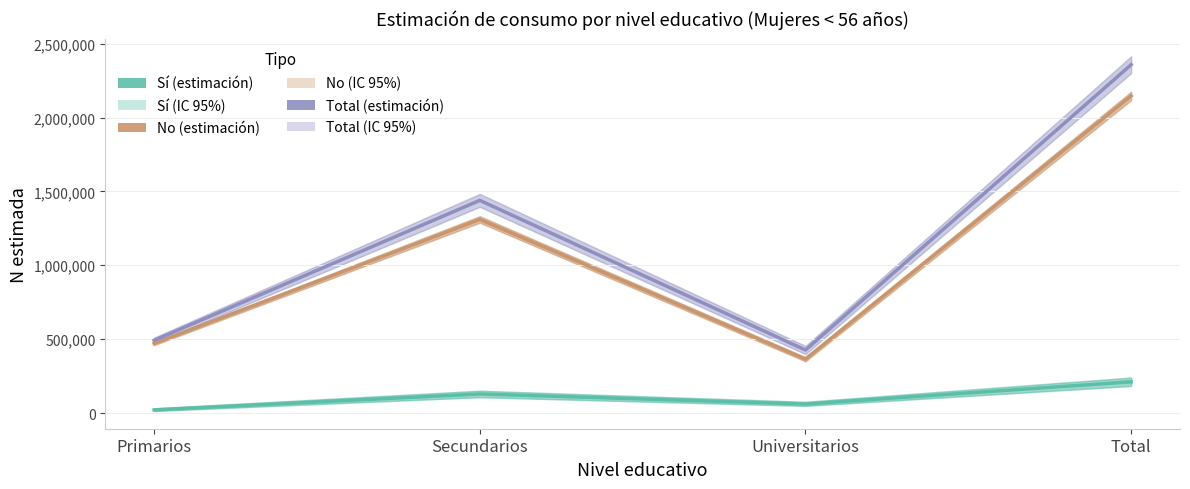

How many lines are shown in the chart?

3